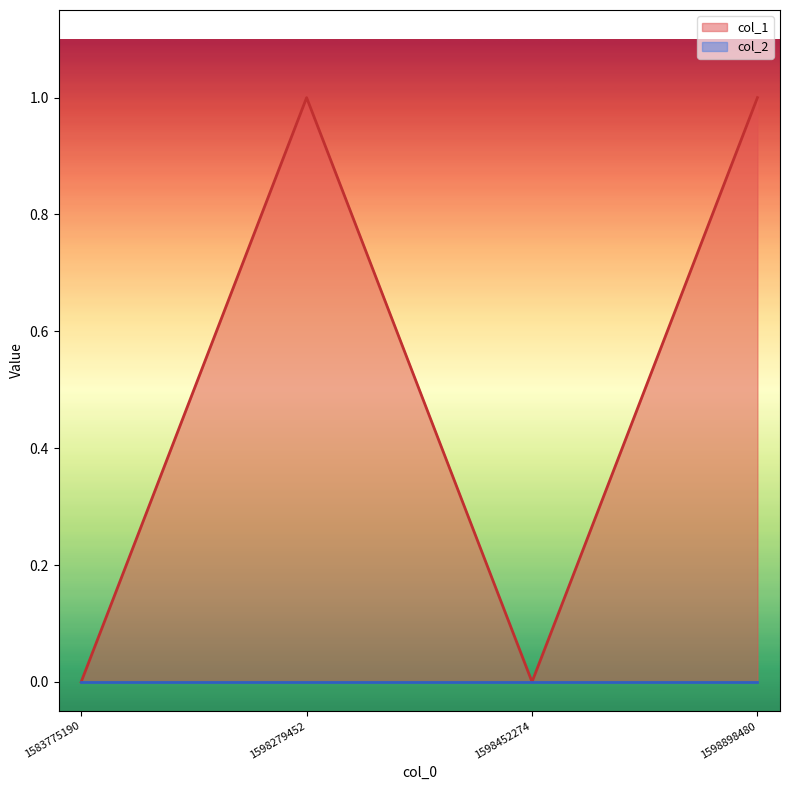

Reading left to right, transcribe all the data shown in this chart.

1583775190=0	1598279452=1	1598452274=0	1598898480=1